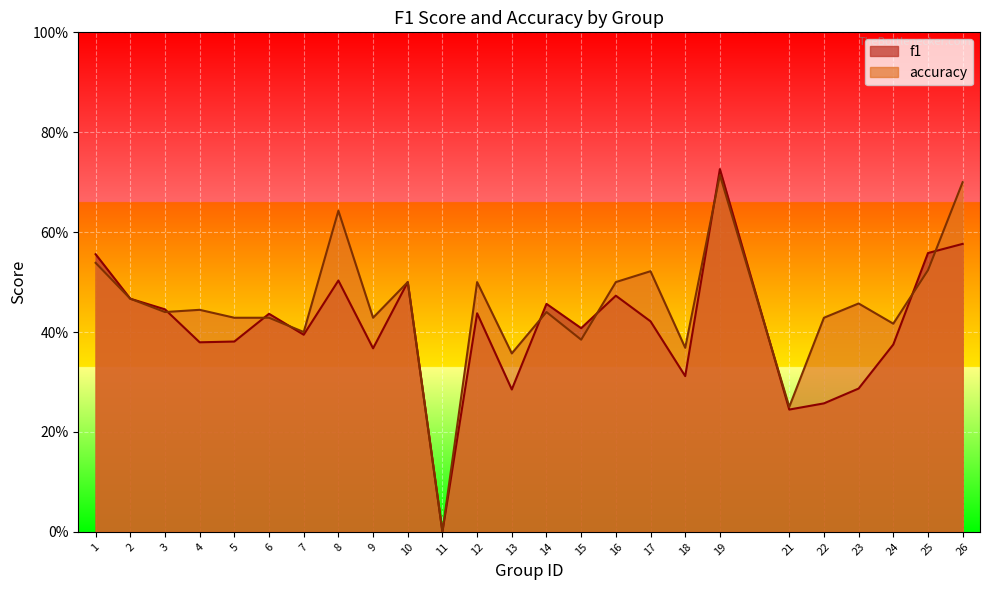

Reading right to left, list all the values displayed in this chart.

f1: 0.6	0.6	0.4	0.3	0.3	0.2	0.7	0.3	0.4	0.5	0.4	0.5	0.3	0.4	0.0	0.5	0.4	0.5	0.4	0.4	0.4	0.4	0.4	0.5	0.6
accuracy: 0.7	0.5	0.4	0.5	0.4	0.2	0.7	0.4	0.5	0.5	0.4	0.4	0.4	0.5	0.0	0.5	0.4	0.6	0.4	0.4	0.4	0.4	0.4	0.5	0.5